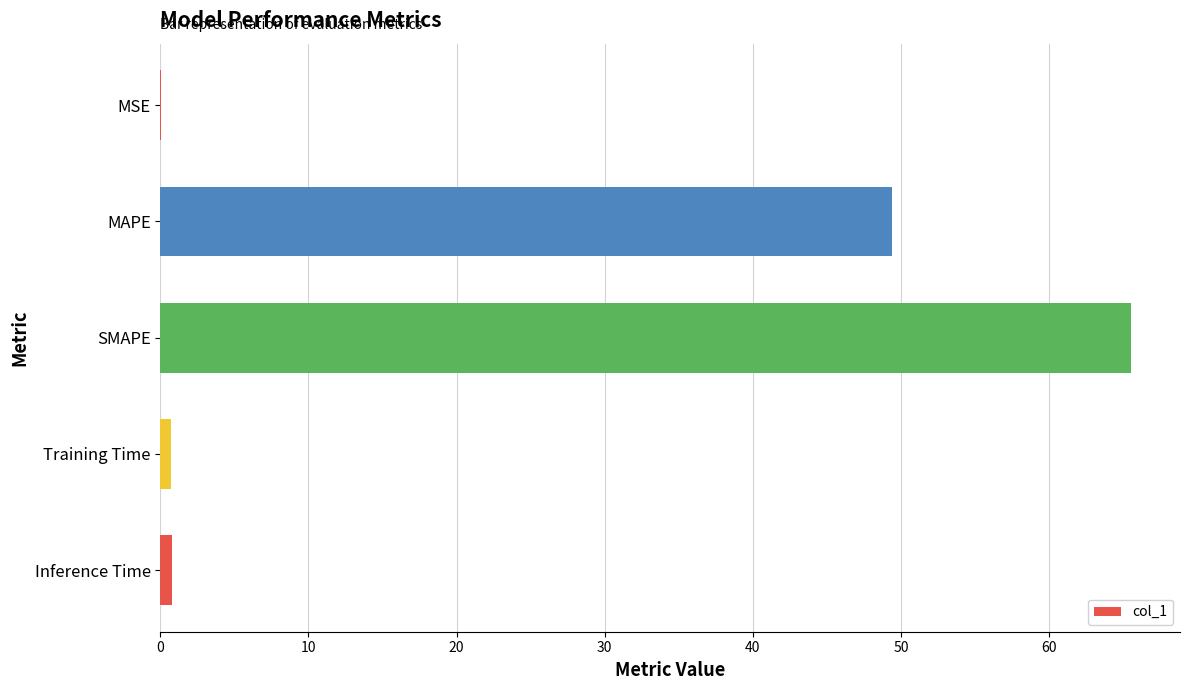

Is it true that the value at MAPE is 49.4?

True